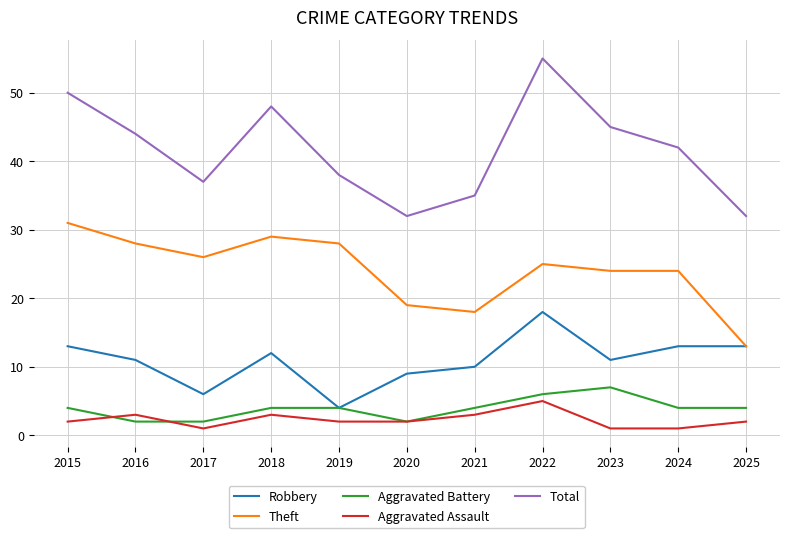

Is the value of Total at 2021 greater than the value of Robbery at 2022?

Yes